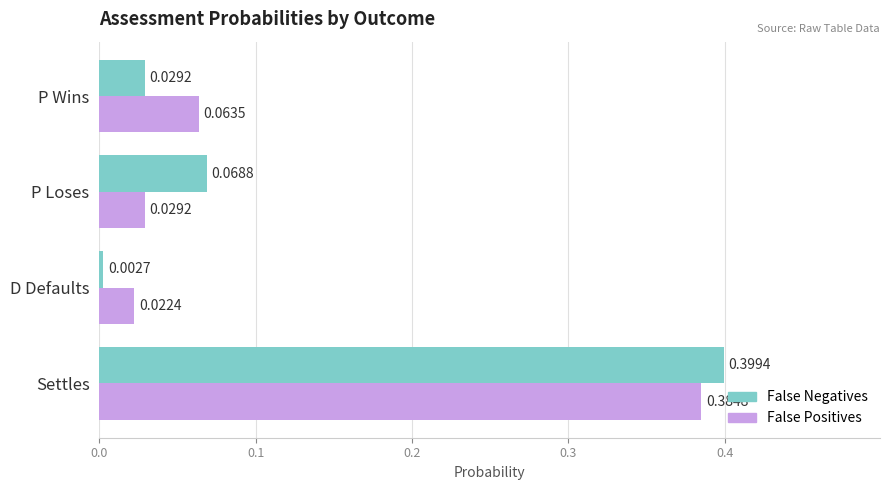

Count the number of categories in the chart.

4